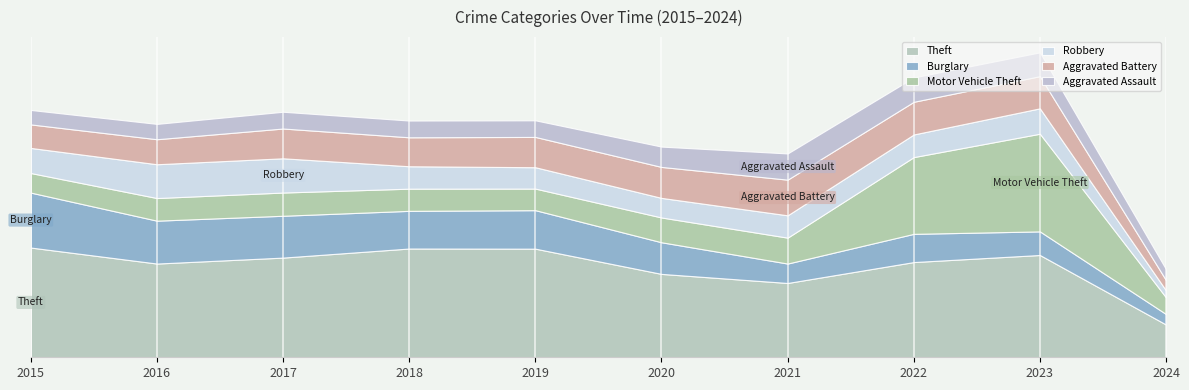

How many categories are shown in the chart?

10